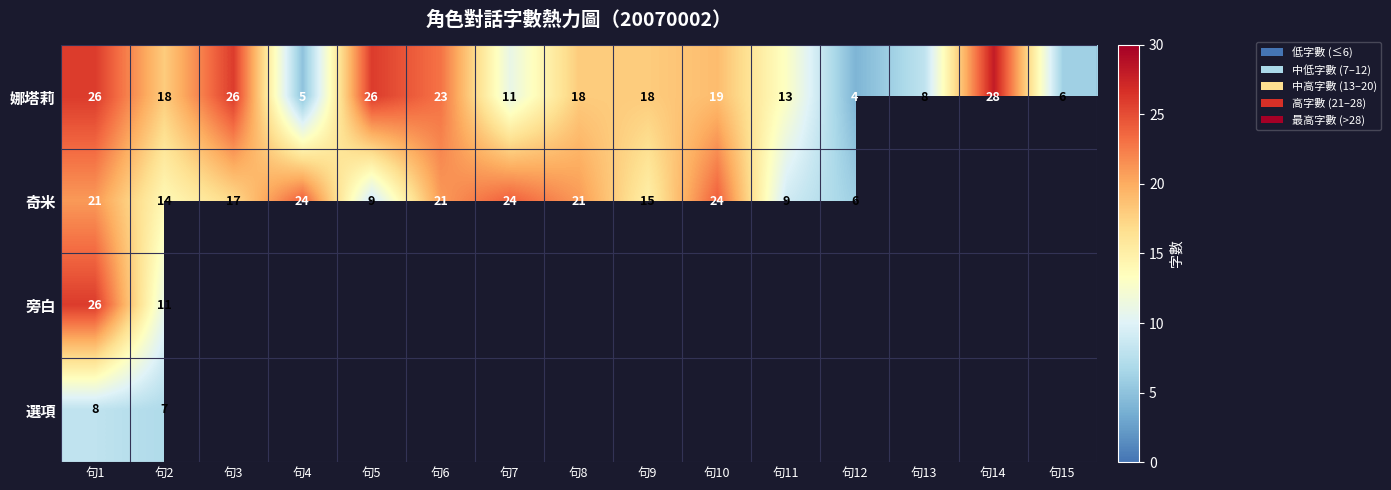

What is the sum of the 娜塔莉 values at 句5 and 句14?

54